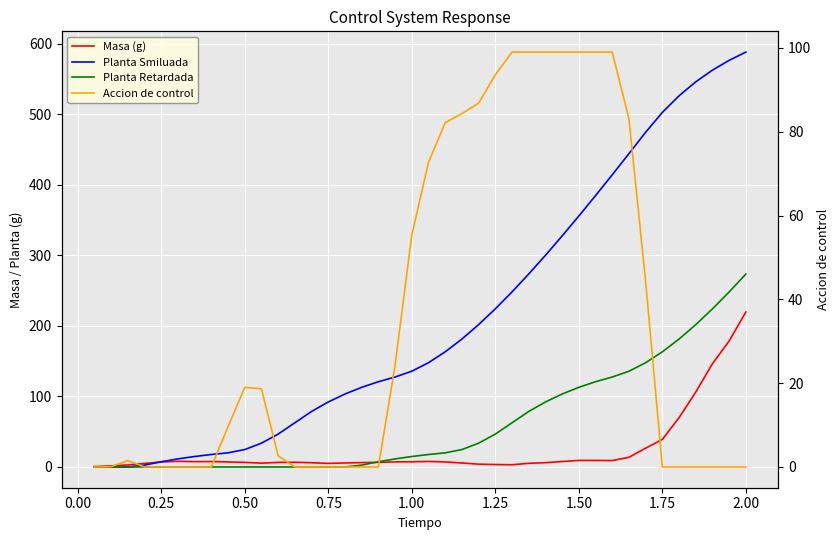

True or false: Planta Retardada and Masa (g) intersect in this chart.

True